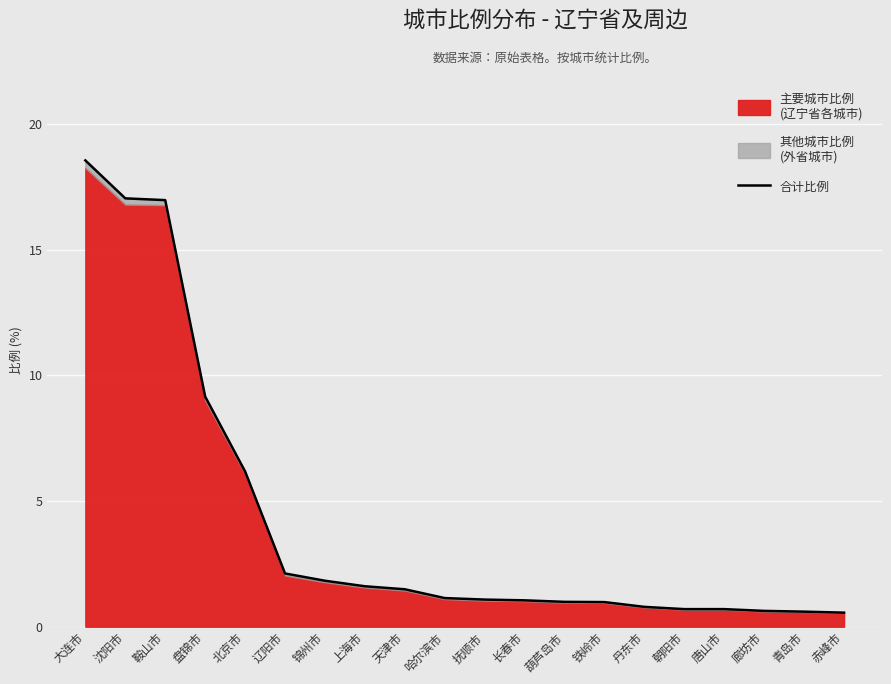

What position from the right is 朝阳市?

5